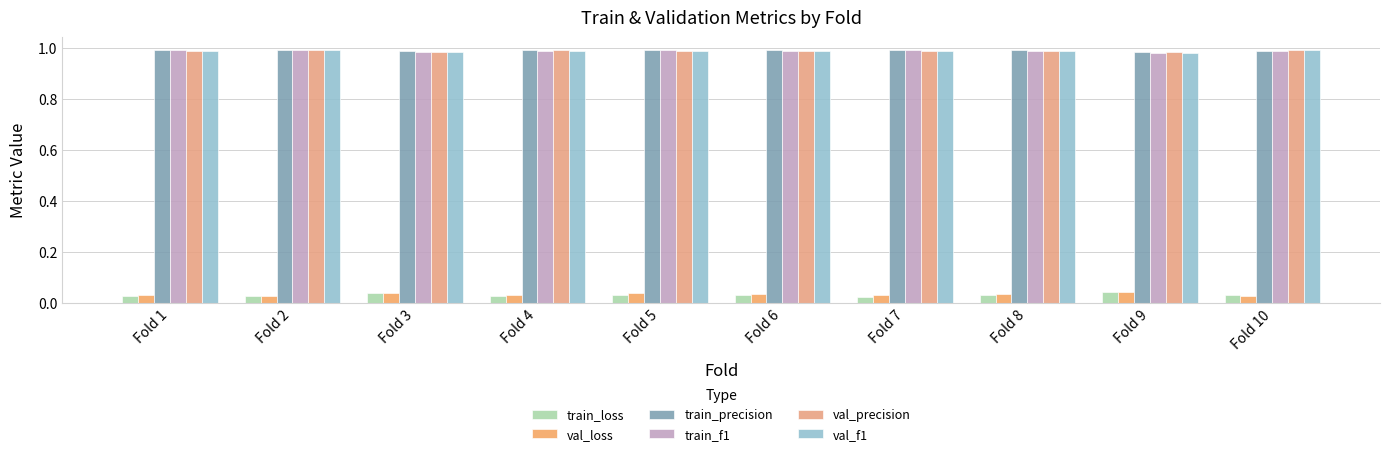

What is the difference between the highest and lowest values at Fold 8?

1.0